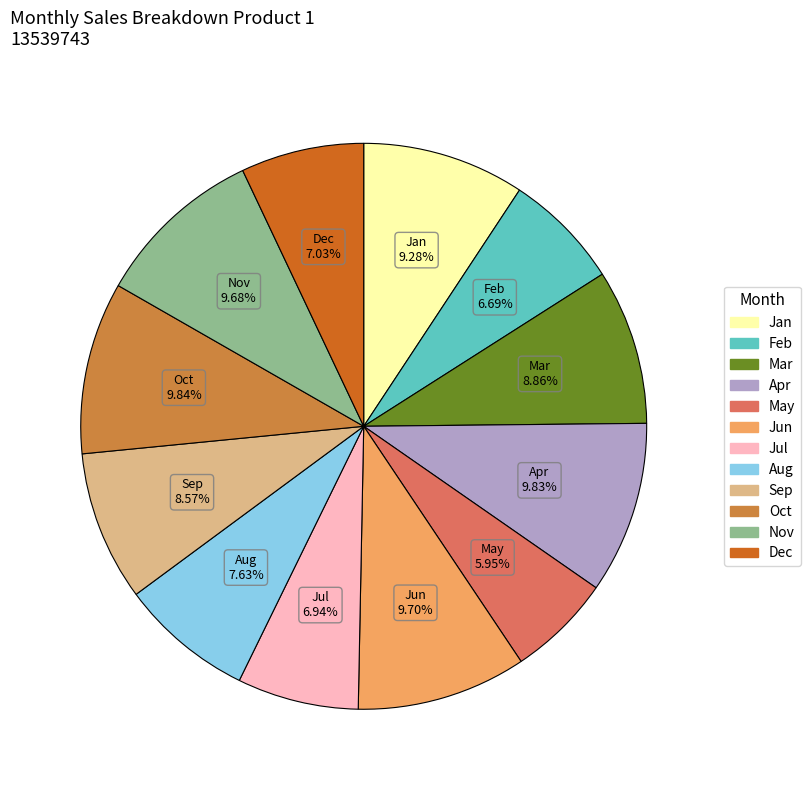

Which category has the smallest portion of the pie?

May